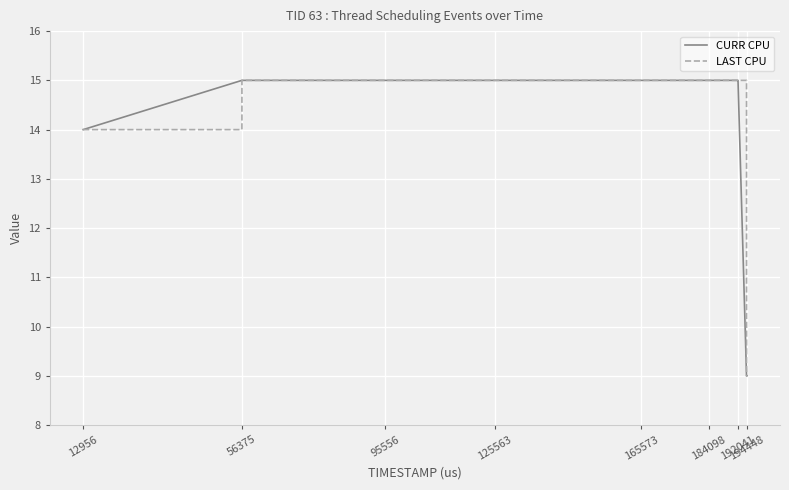

What is the minimum value shown in the chart?

9